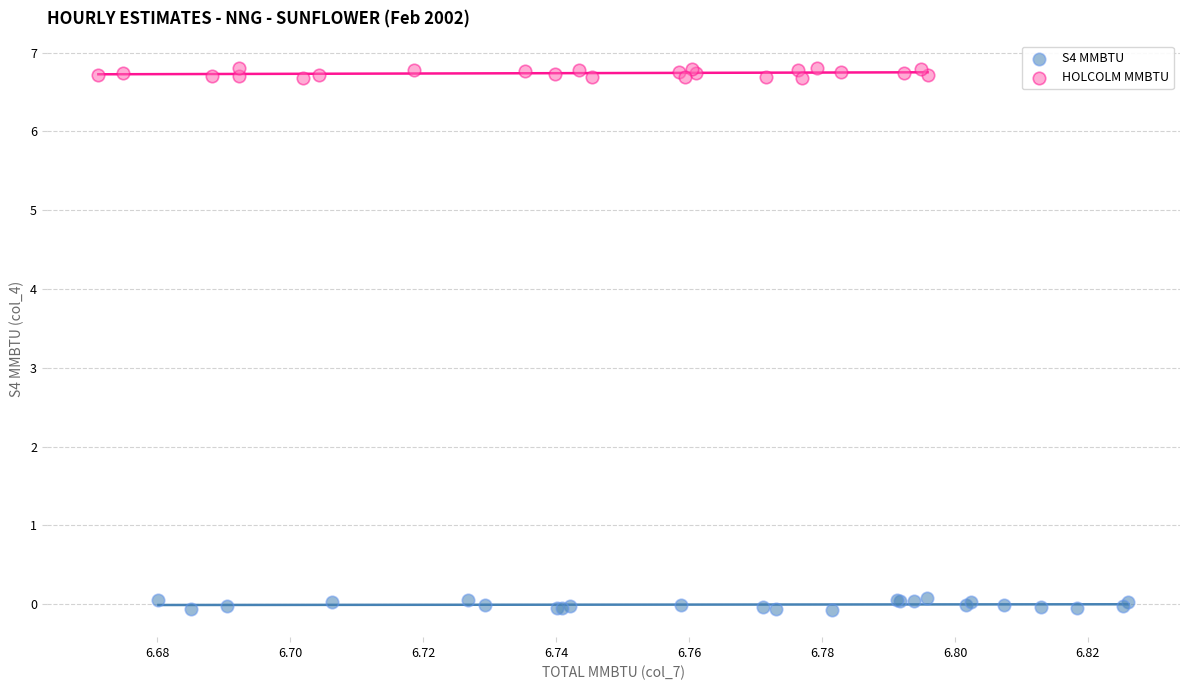

Which series reaches the maximum Y coordinate?

HOLCOLM MMBTU